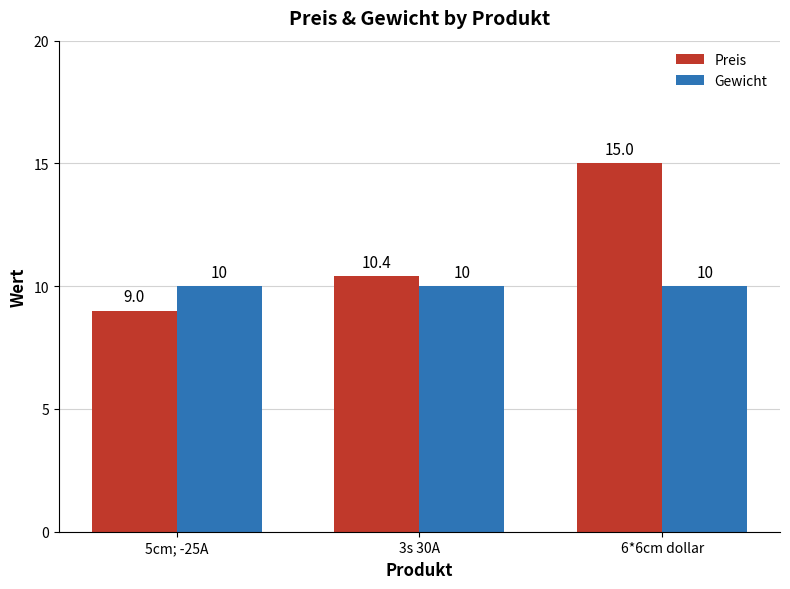

Reading right to left, what are all the values shown in this chart?

Preis: 6*6cm dollar=15.0	3s 30A=10.4	5cm; -25A=9.0
Gewicht: 6*6cm dollar=10.0	3s 30A=10.0	5cm; -25A=10.0